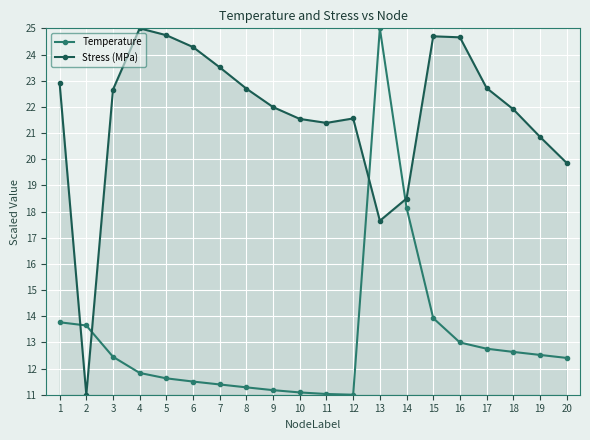

What is the difference between the highest and lowest values at 8?

11.4